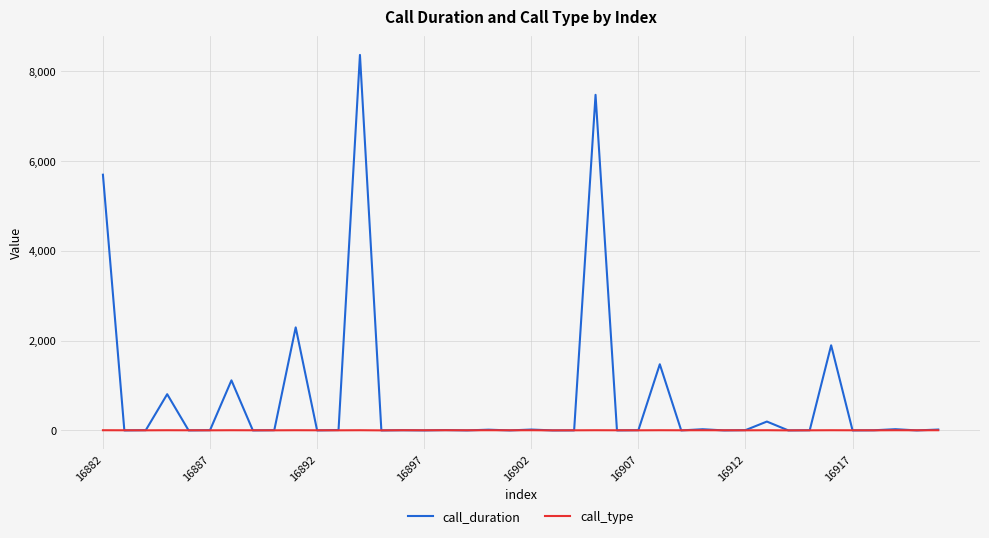

Does the chart display data point markers on the line(s)?

No